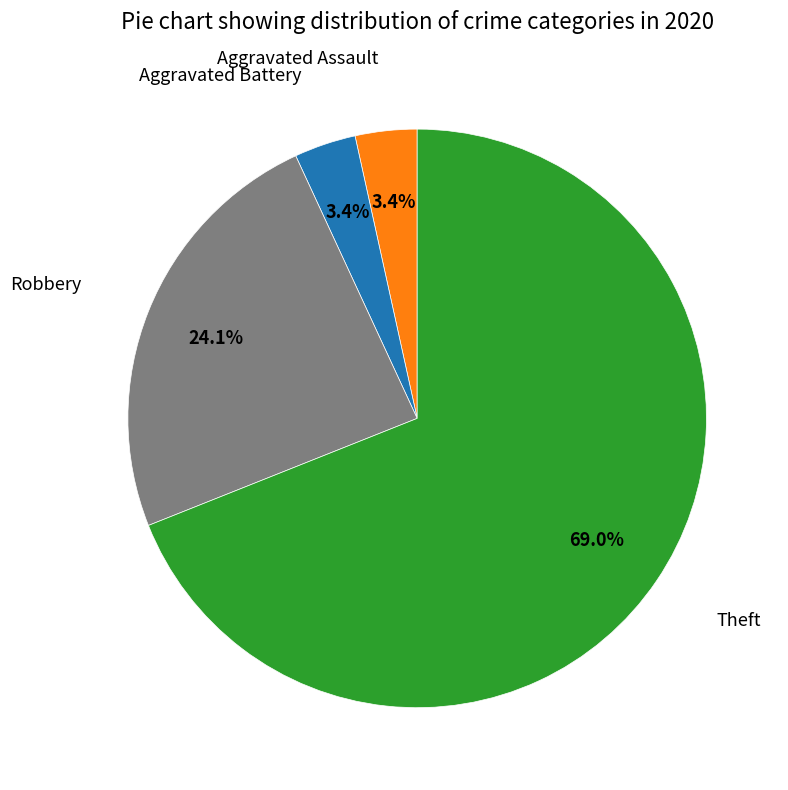

Is there any slice that represents more than half of the pie?

Yes